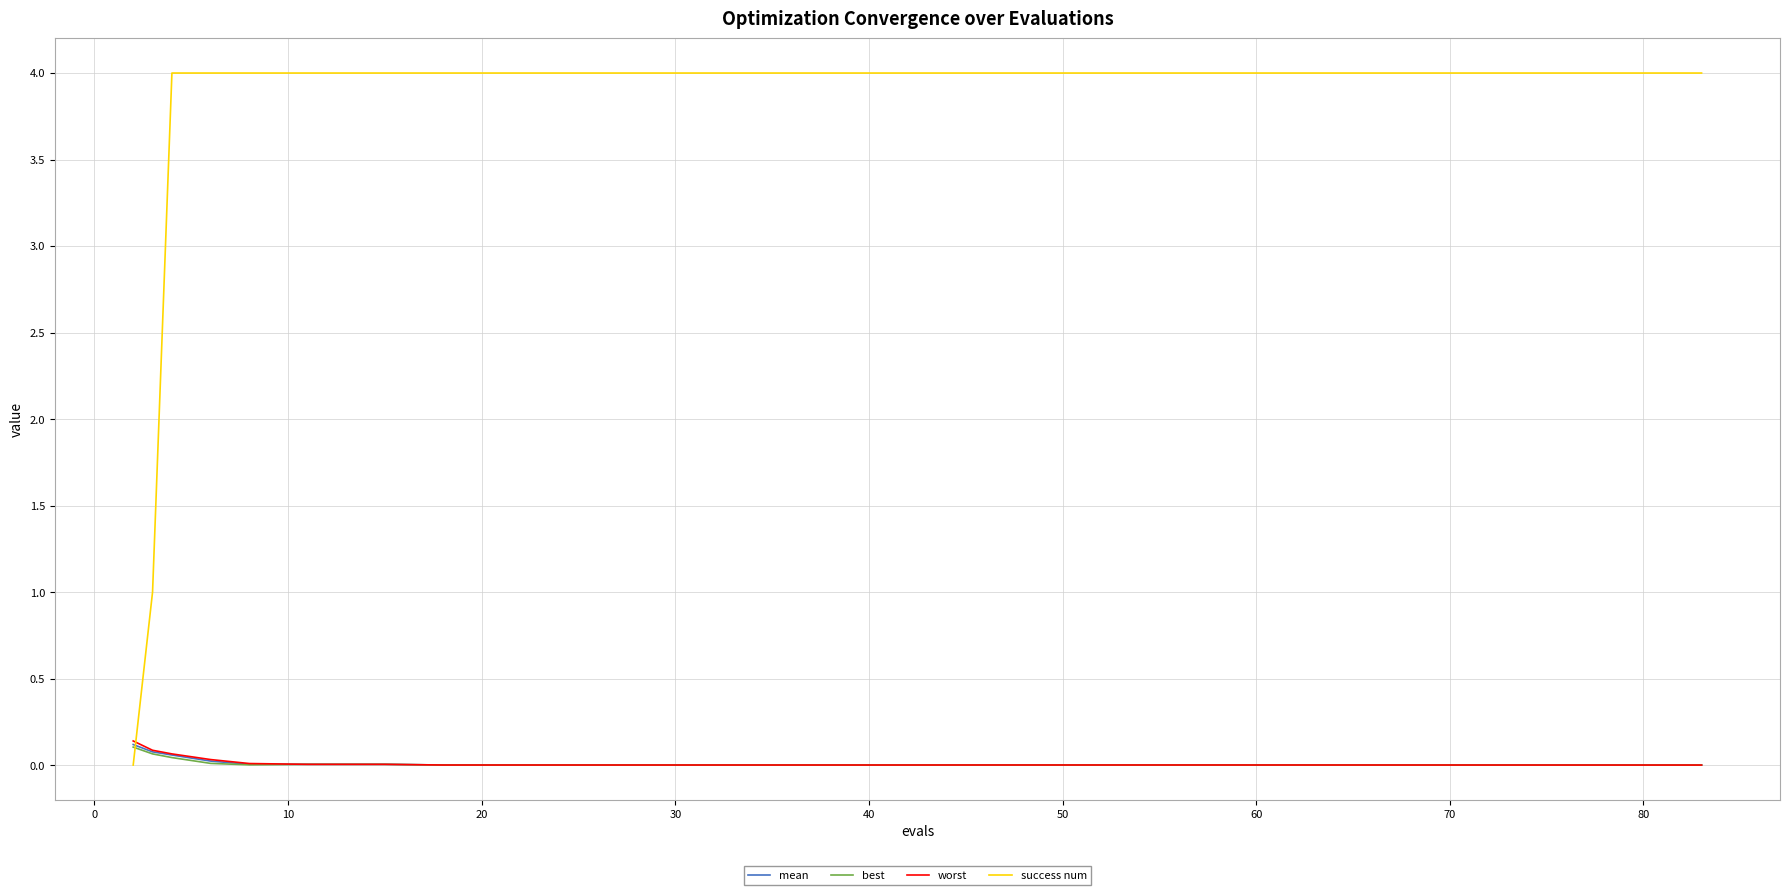

Which series has the largest total across all categories?

success num